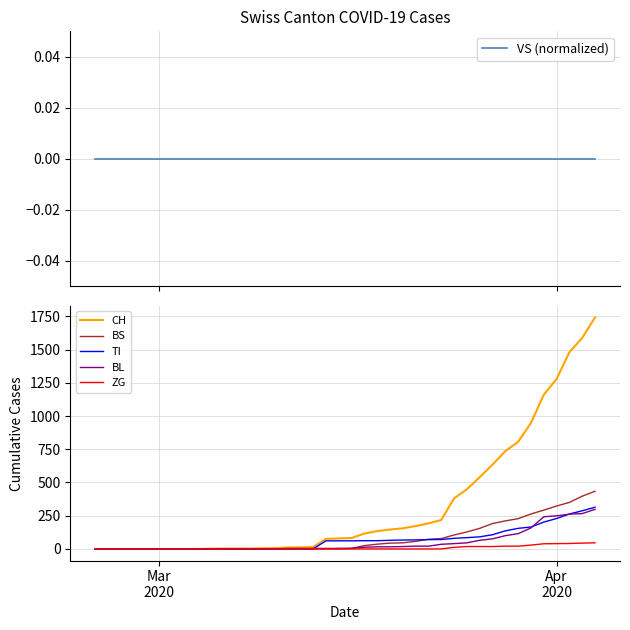

What is the difference between the maximum and second lowest values in the BL series?

298